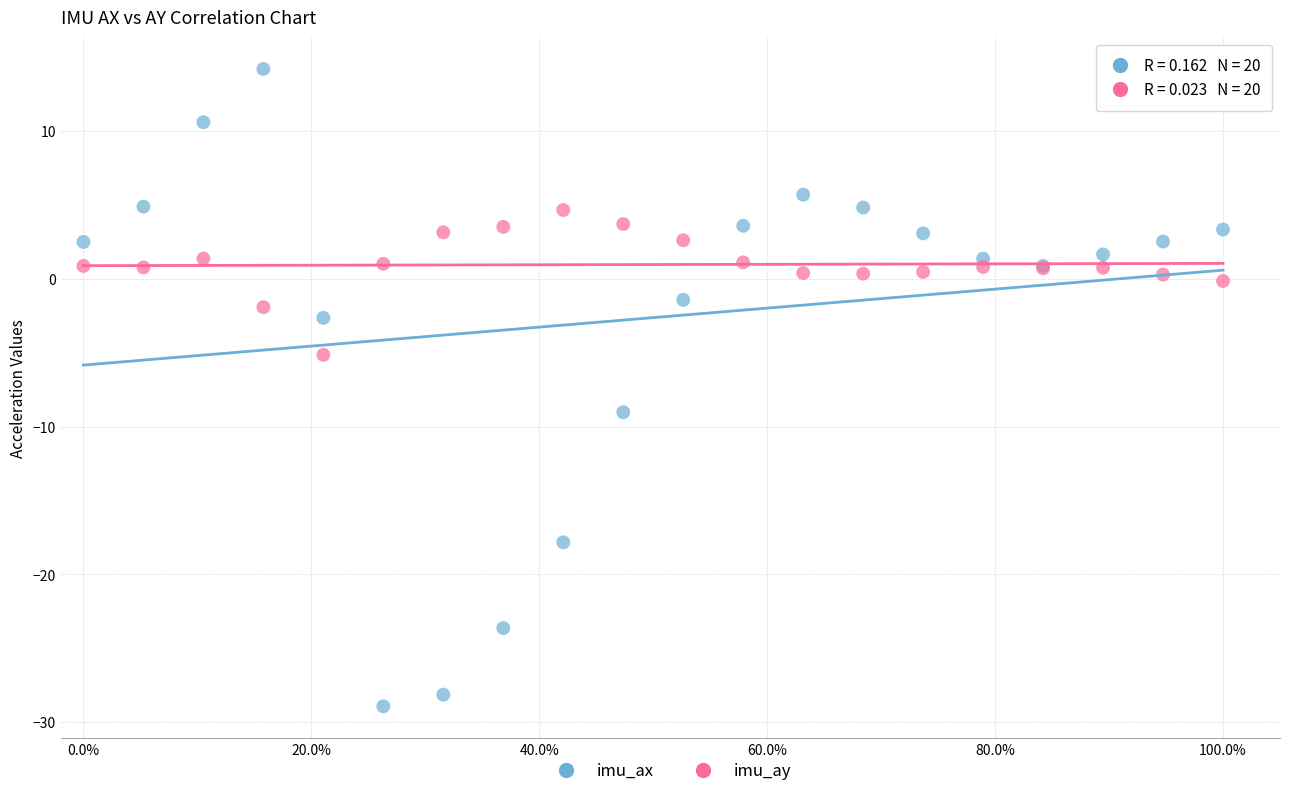

Which series reaches the minimum Y coordinate?

imu_ax